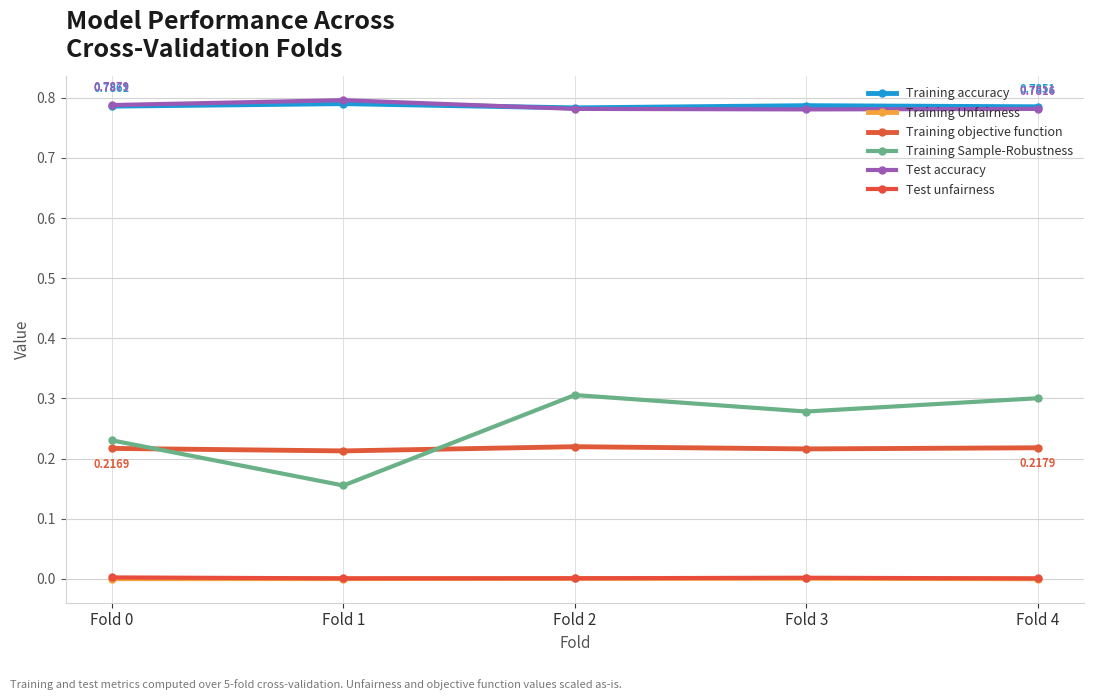

List the series in order of their peak value, lowest first.

Training Unfairness, Test unfairness, Training objective function, Training Sample-Robustness, Training accuracy, Test accuracy